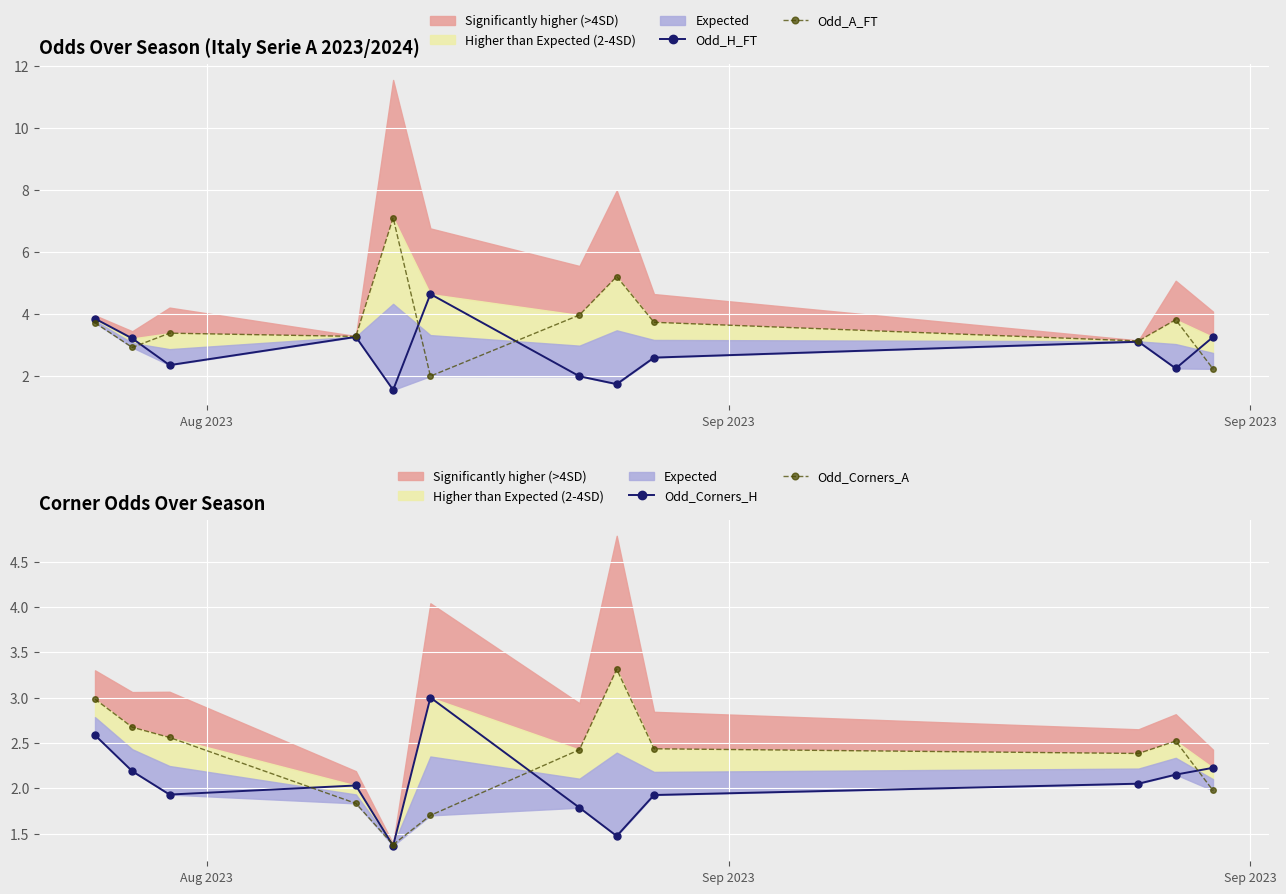

What is the minimum value for Odd_H_FT?

1.5